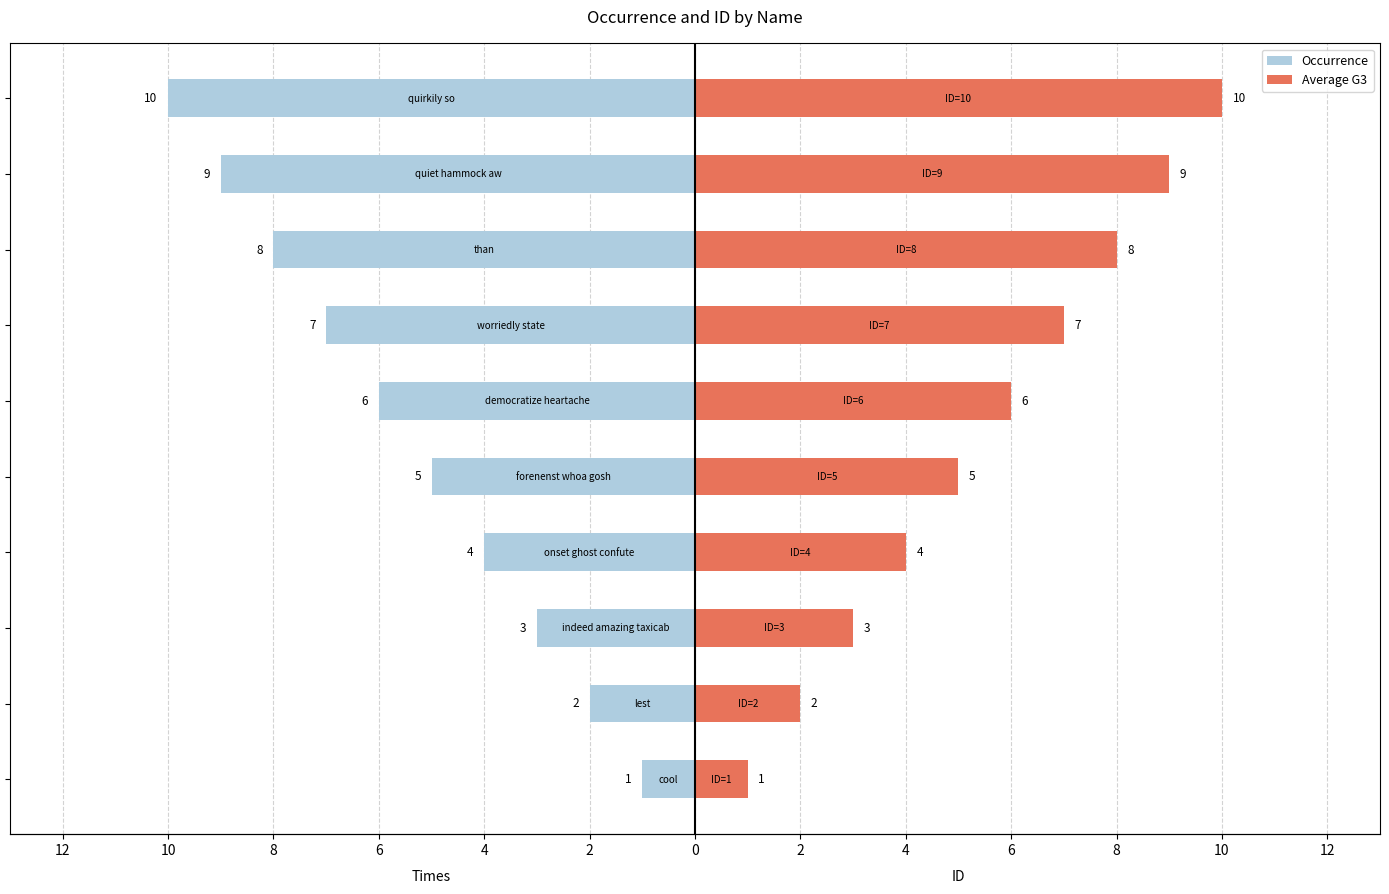

Between 2 and 4, which series saw the biggest shift?

Occurrence